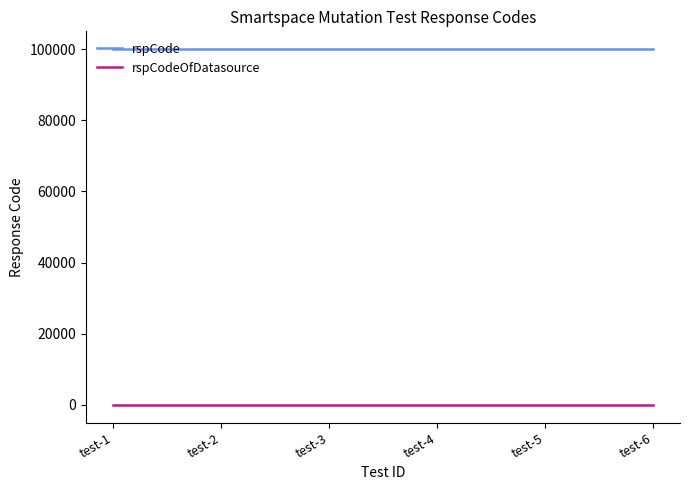

What is the approximate value of rspCode at test-6?

100000